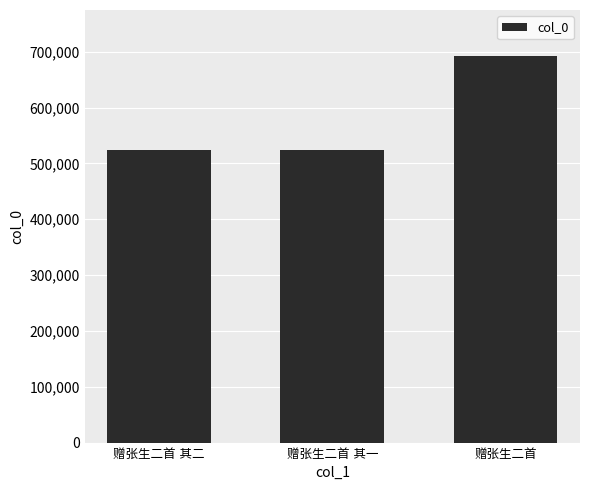

What is the value of the 3rd bar from the left?

691872